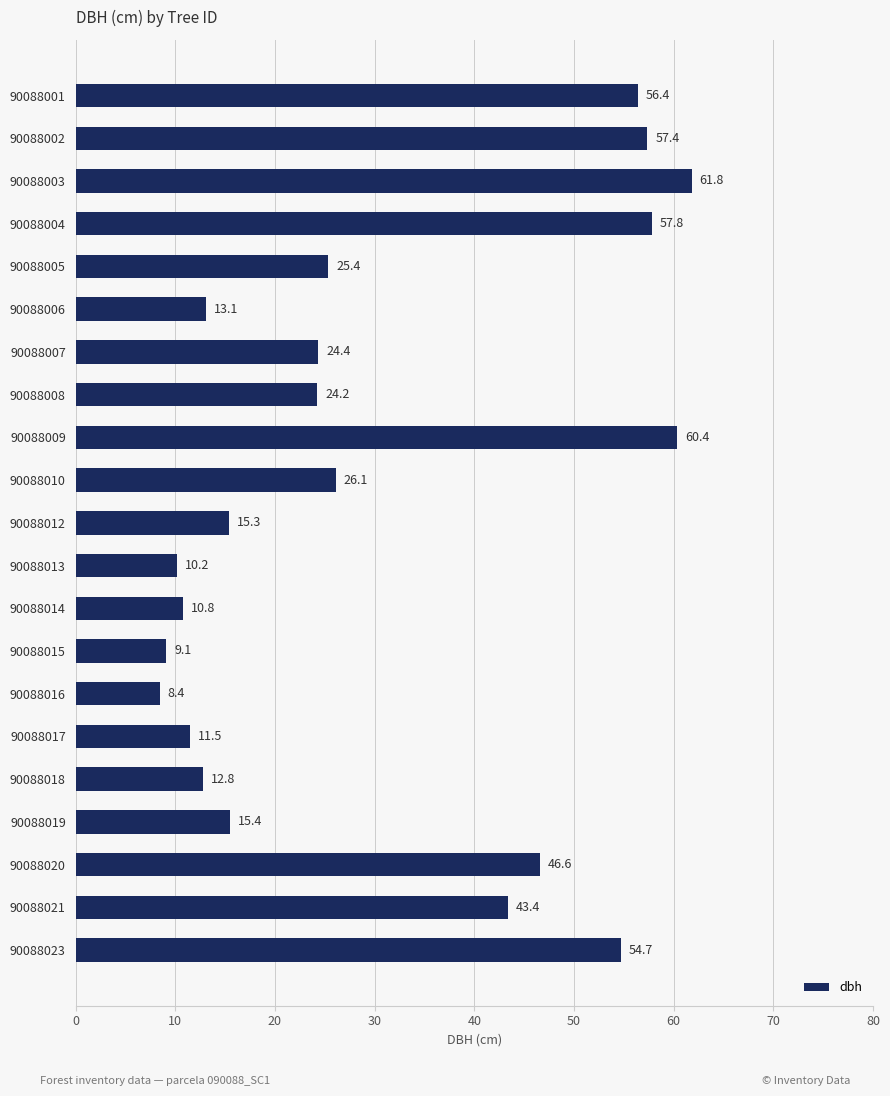

What is the average value?

30.7